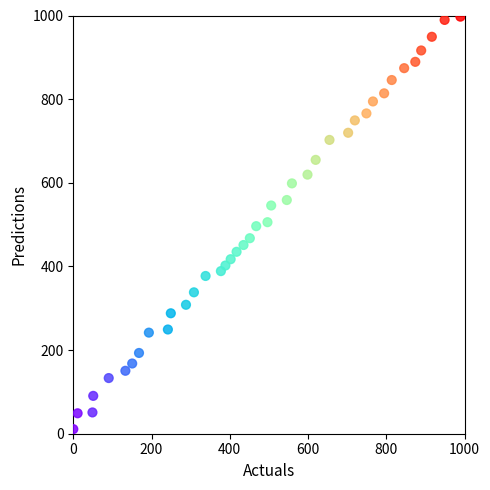

What is the range of Y values (max minus min)?

986.2